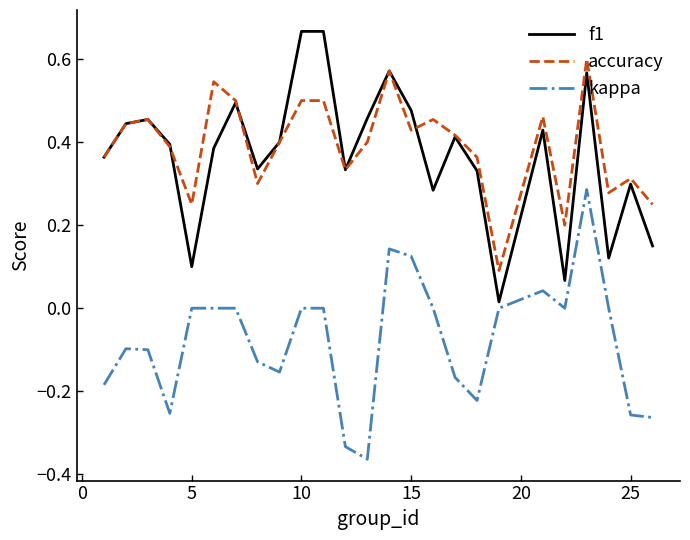

True or false: accuracy and kappa intersect in this chart.

False